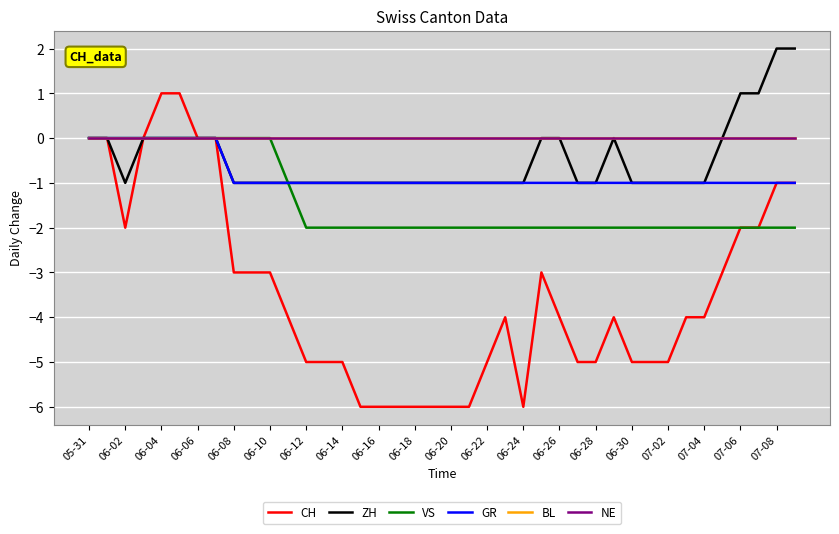

Which series has the largest total across all categories?

BL